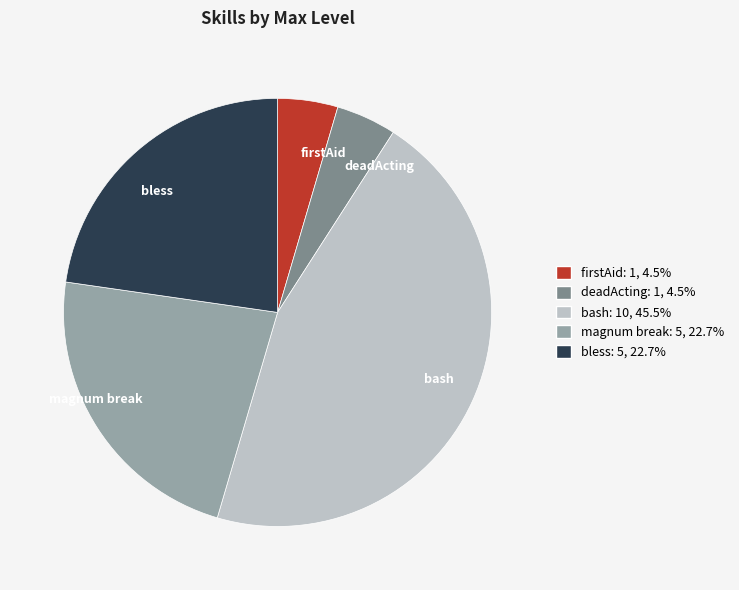

Count the number of slices in the pie.

5